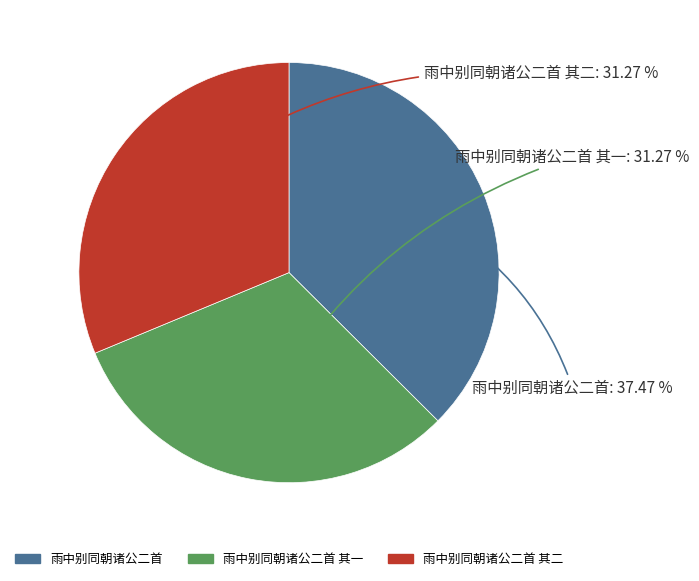

Is there any slice that represents more than half of the pie?

No